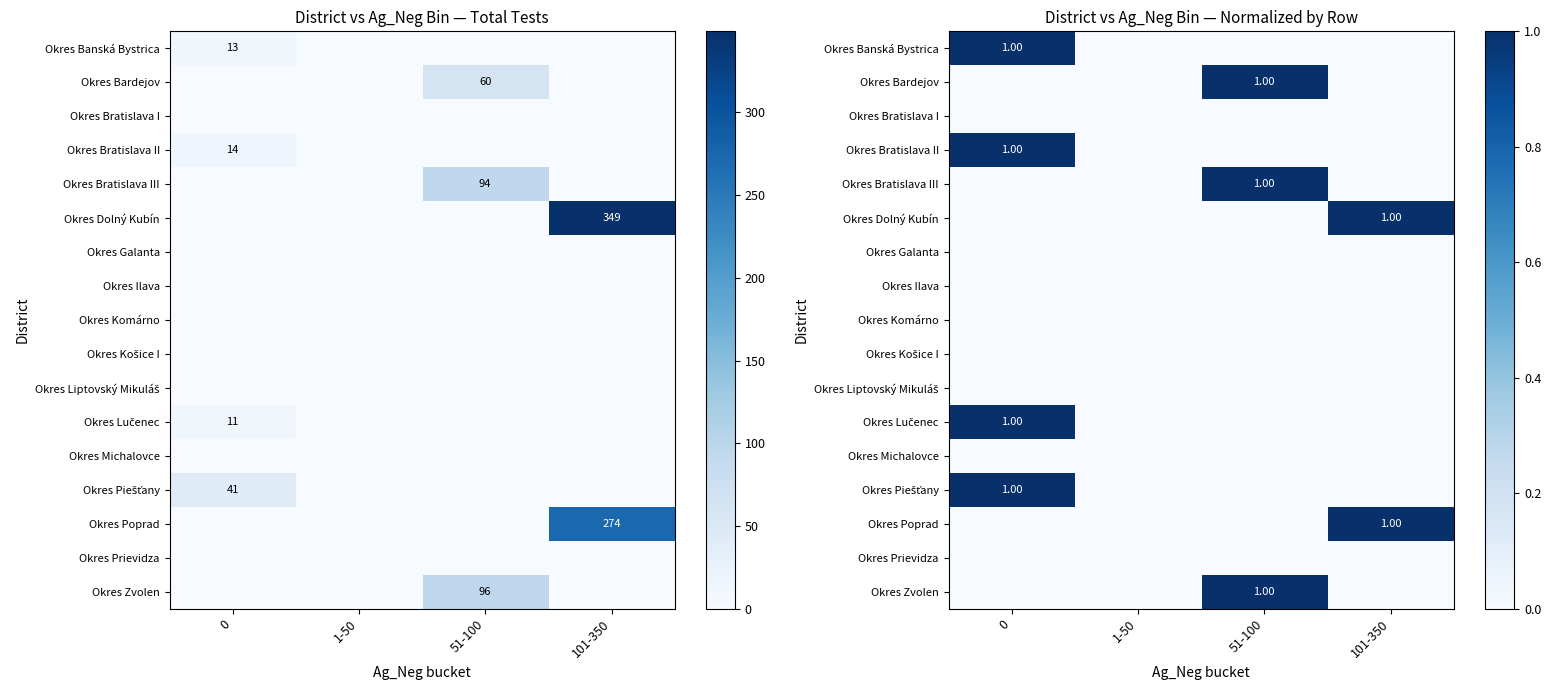

What is the sum of the Okres Bratislava III values at 101-350 and 51-100?

1